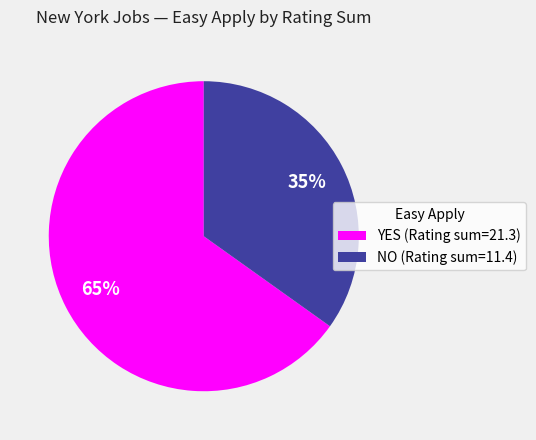

Does any single category account for the majority?

Yes